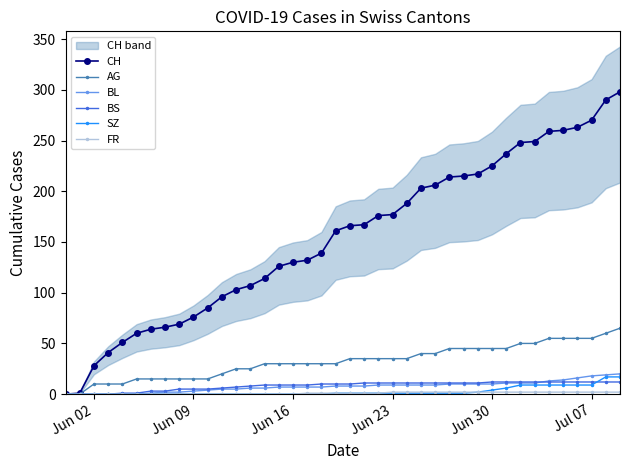

Is this an area chart (filled region under the line)?

No